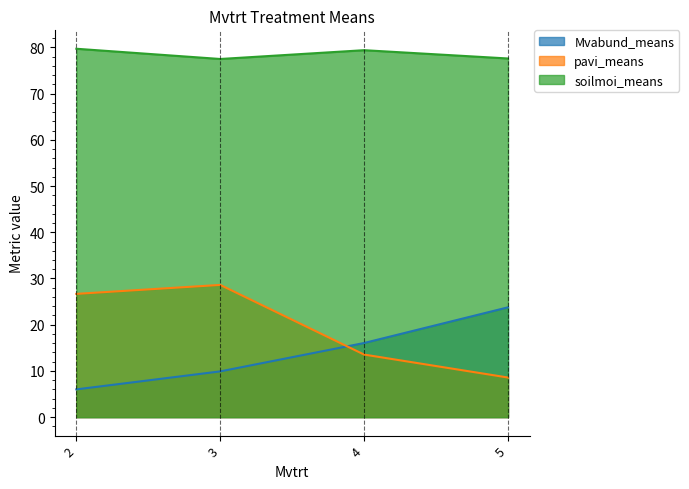

What is the minimum value shown in the chart?

6.0